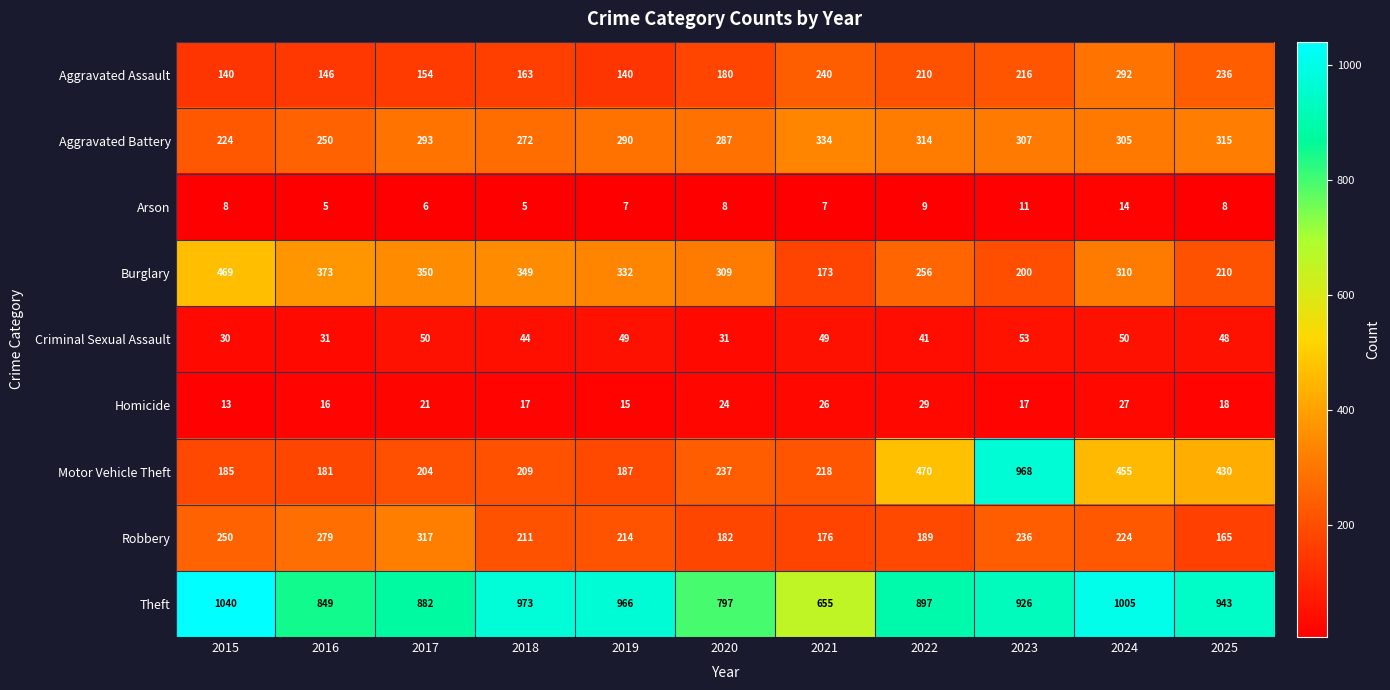

What is the sum of the Motor Vehicle Theft values at 2020 and 2015?

422